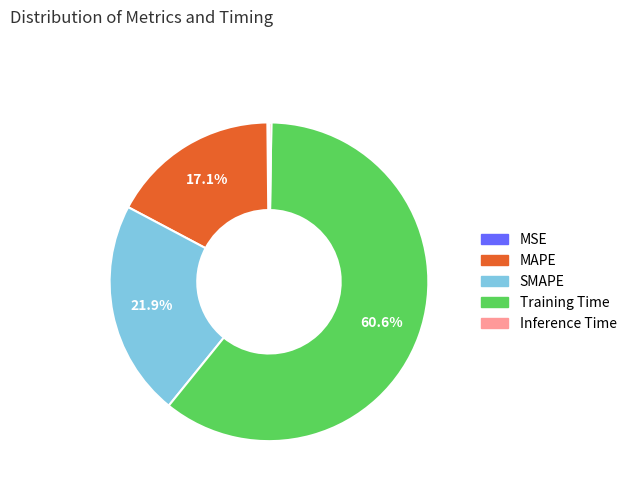

Does any single category account for the majority?

Yes